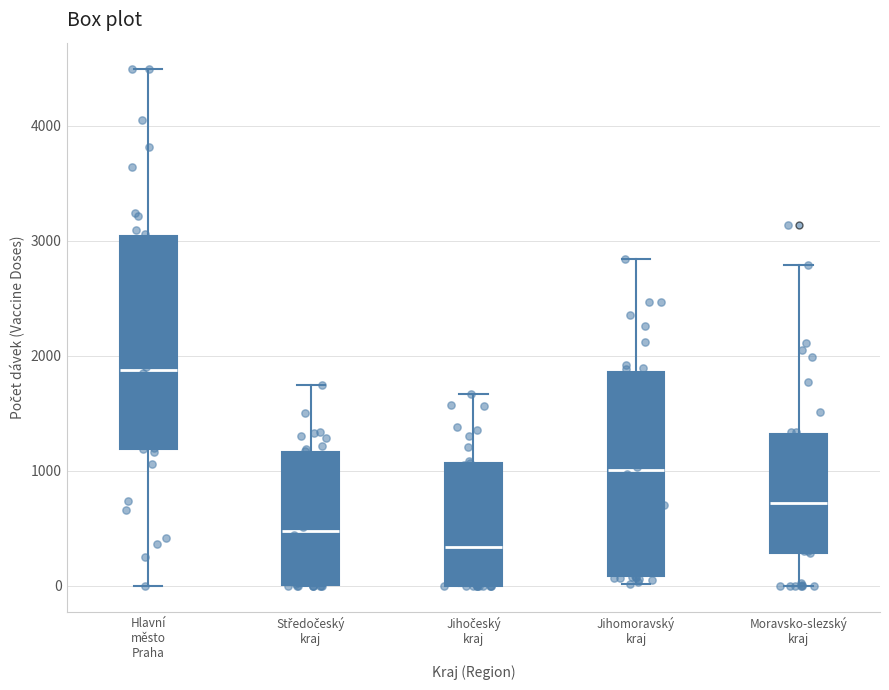

Which box has the highest median line?

Hlavní město Praha